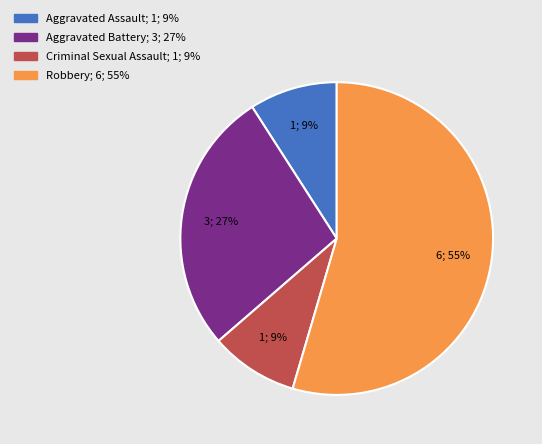

To the nearest percent, what is the combined percentage of Criminal Sexual Assault and Aggravated Assault?

18%